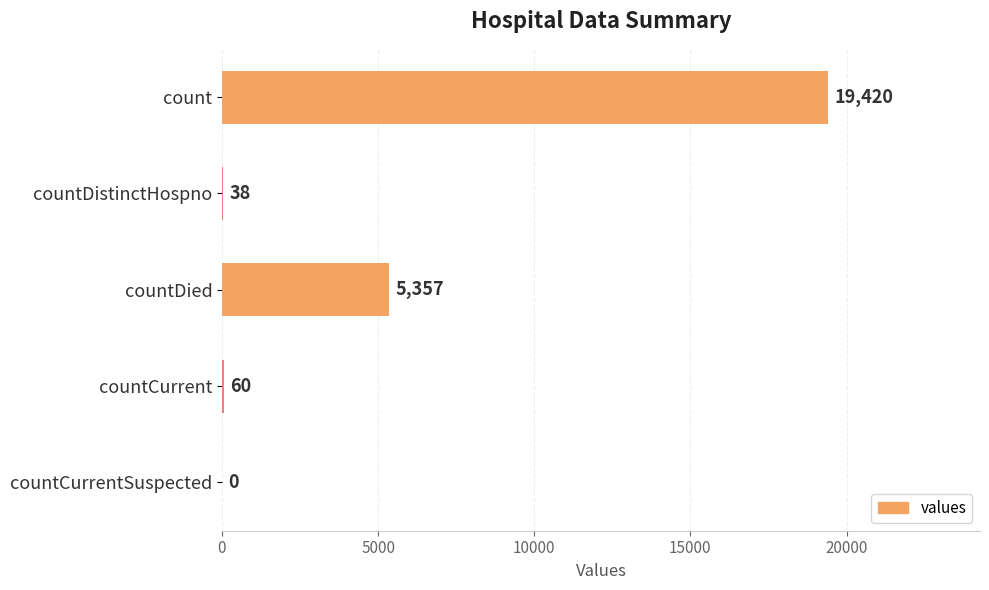

What is the sum of all values?

24875